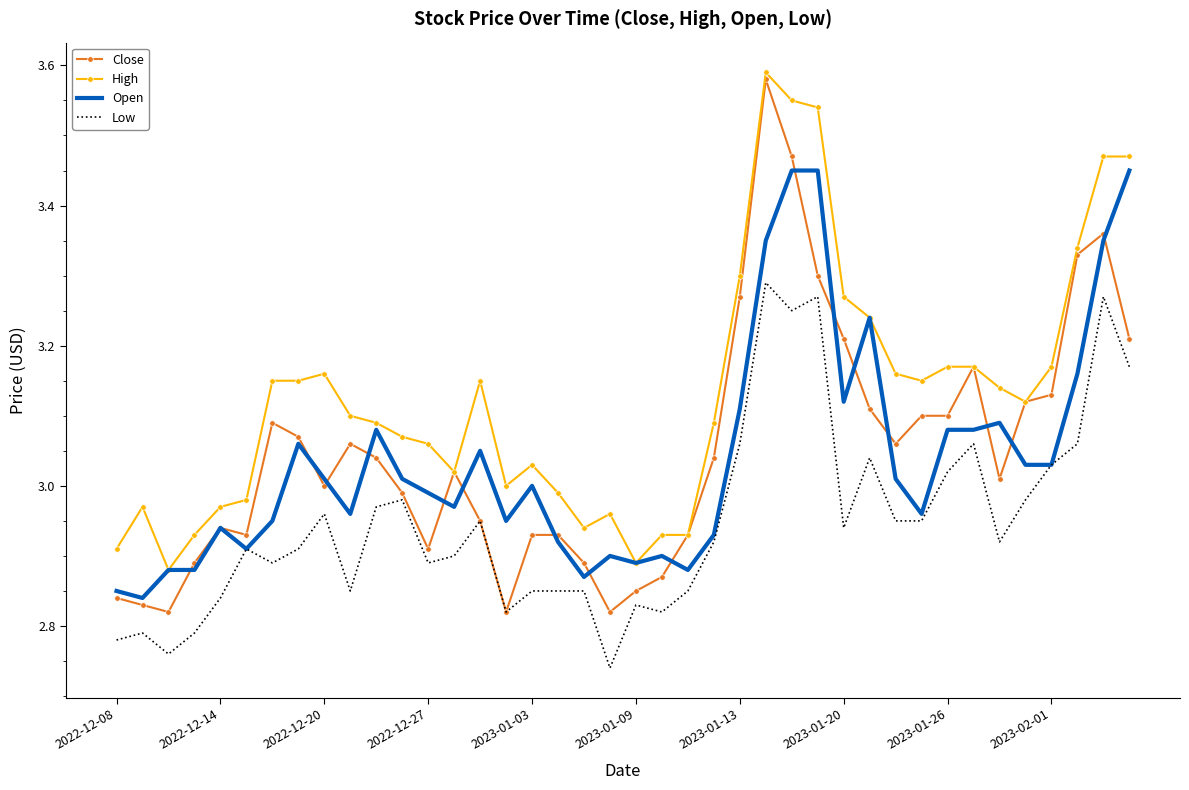

What is the sum of all Close values?

122.0